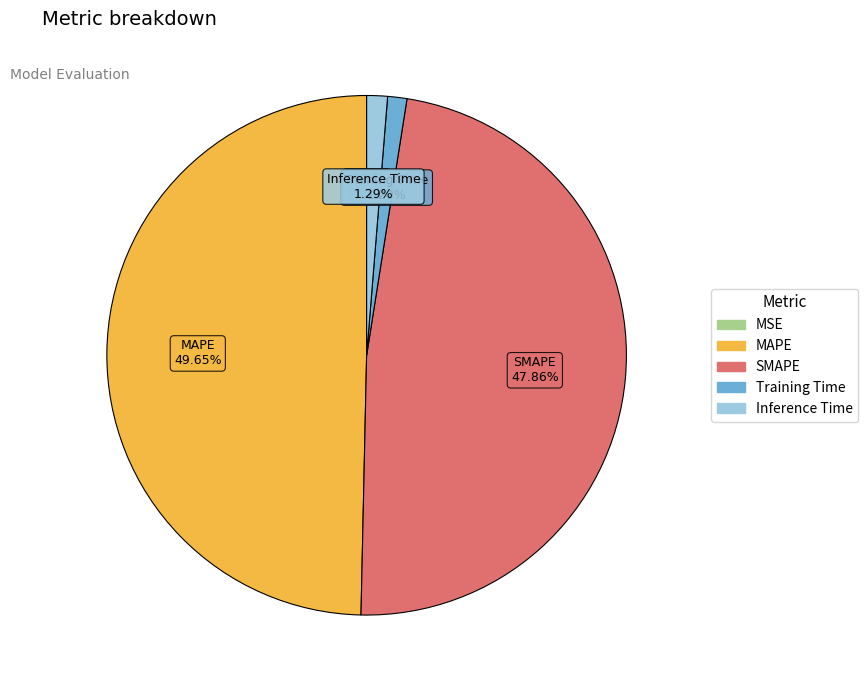

Is Training Time the majority of the pie?

No